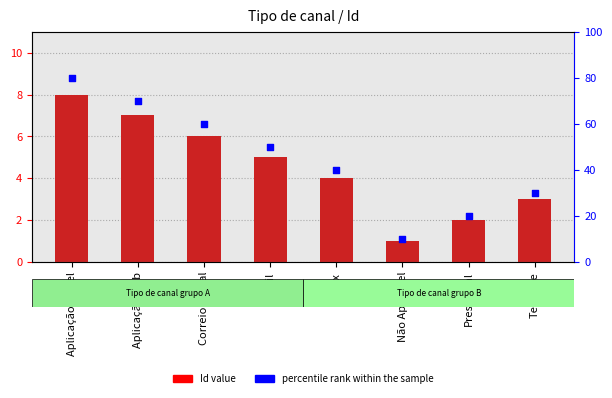

Which series contains the lowest Y value?

Id